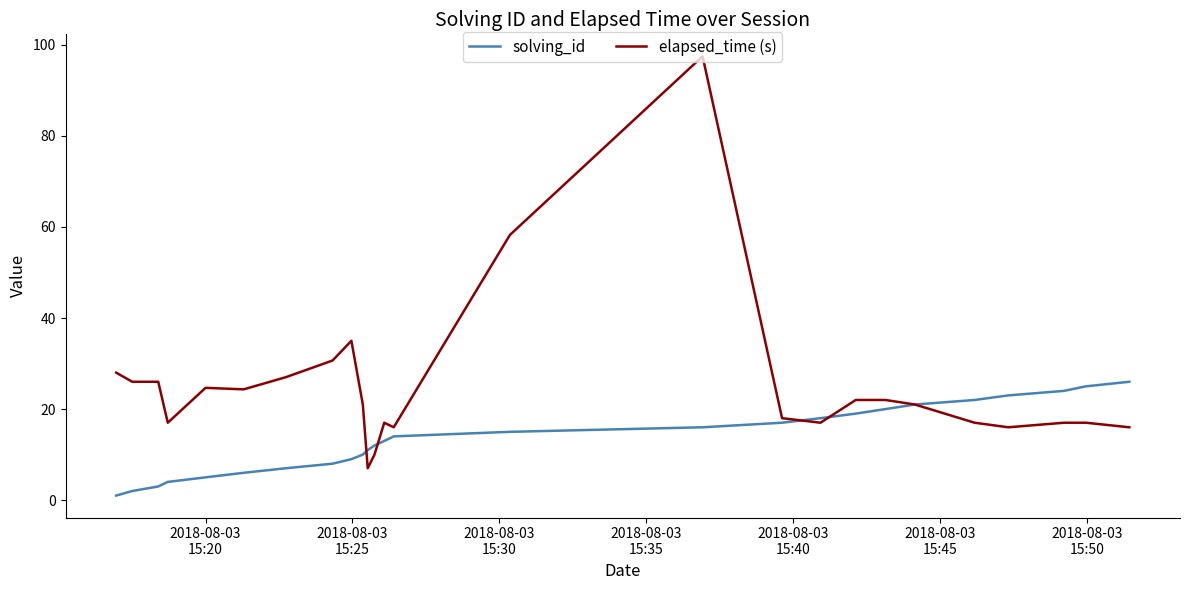

What is the highest value of the solving_id series?

26.0